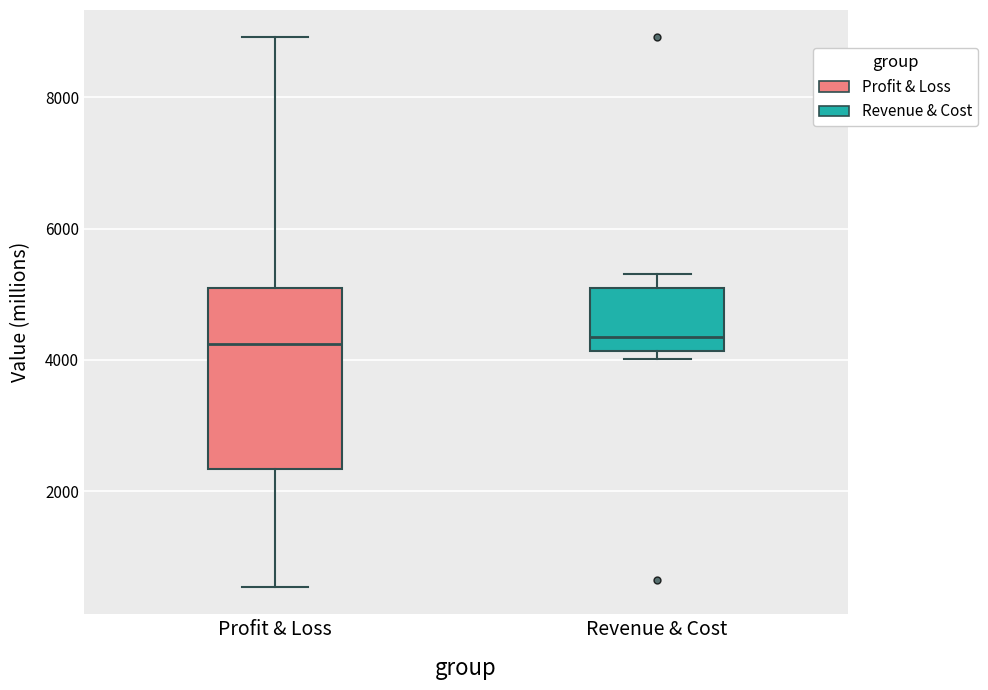

Which box is the tallest, from its lower edge to its upper edge?

Profit & Loss